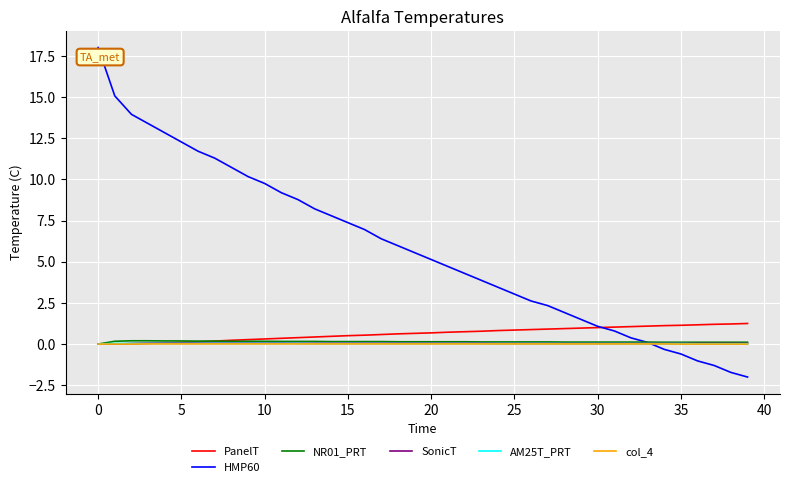

What is the average value of the NR01_PRT series?

0.1